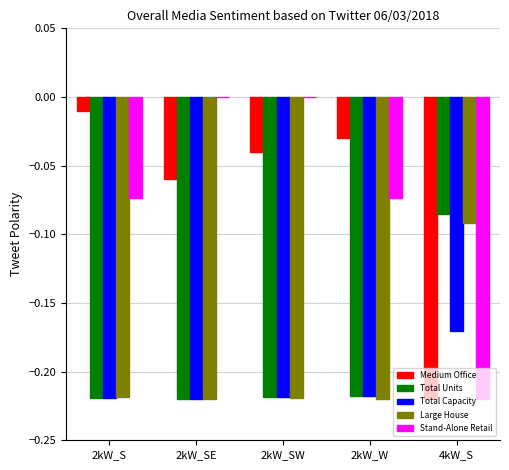

At which label is Large House closest to 0?

4kW_S